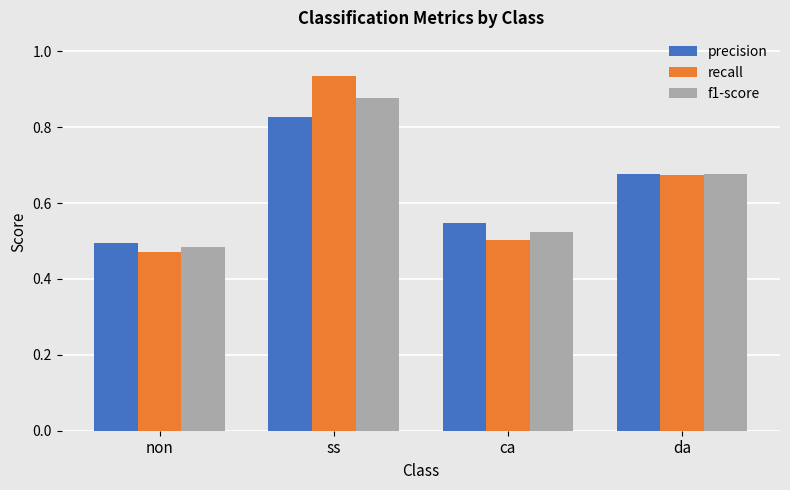

The value of precision at ss is 1.1. True or false?

False